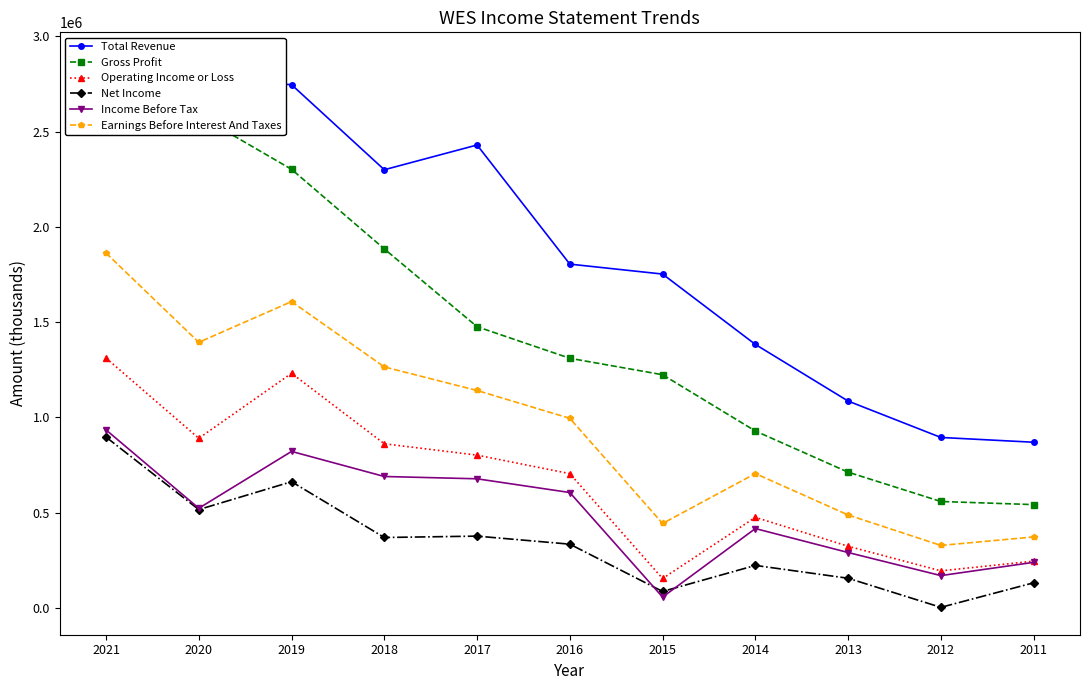

Which series has the largest range (max minus min)?

Gross Profit